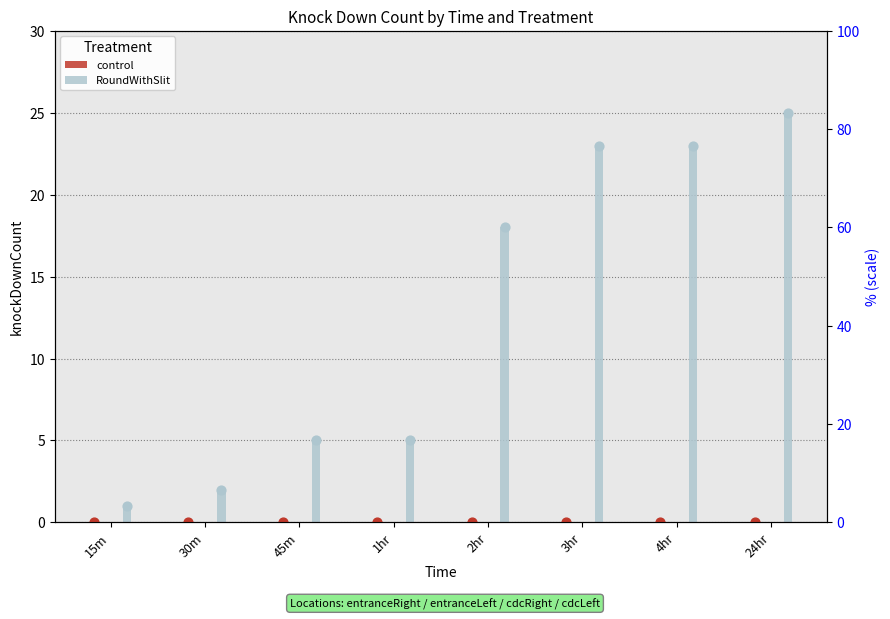

At how many categories does at least one series exceed 23?

1